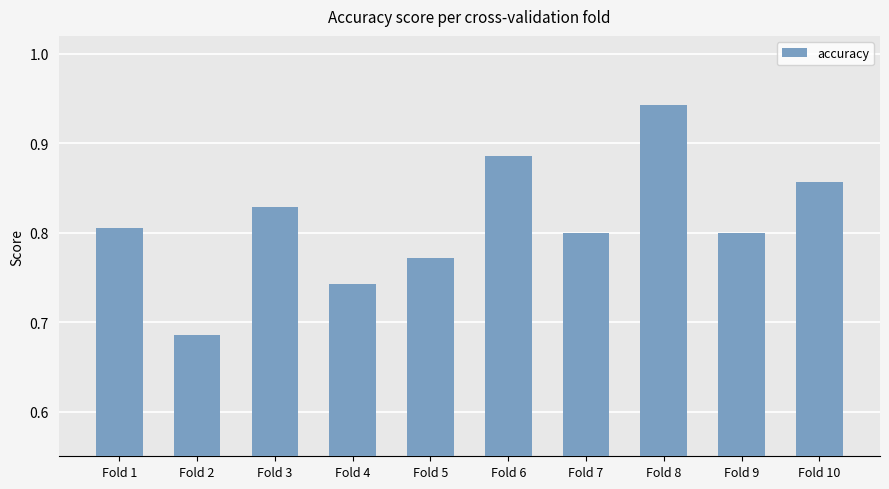

At which category does the chart reach its peak across all series?

Fold 8